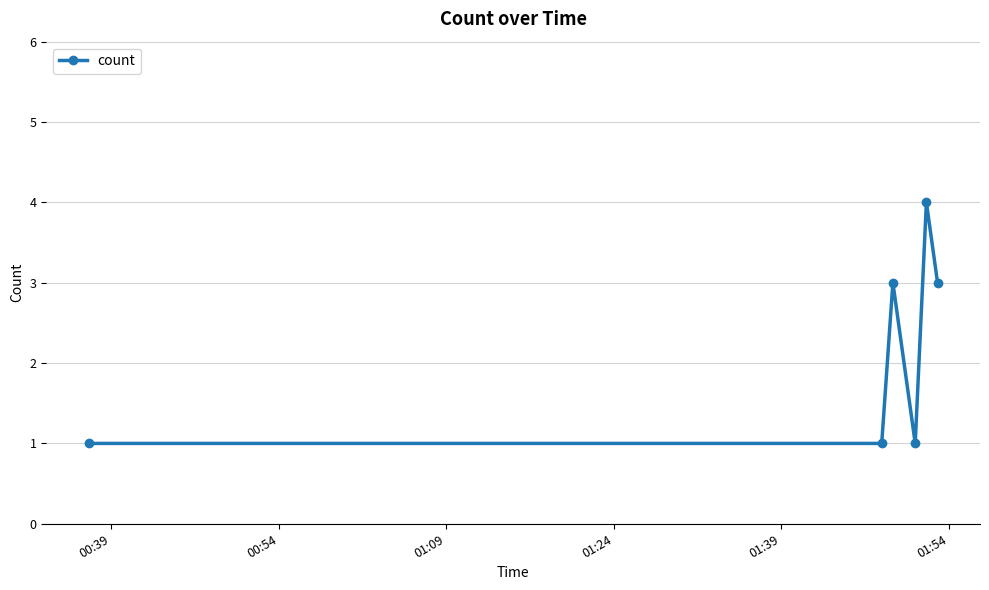

What is the sum of all values?

13